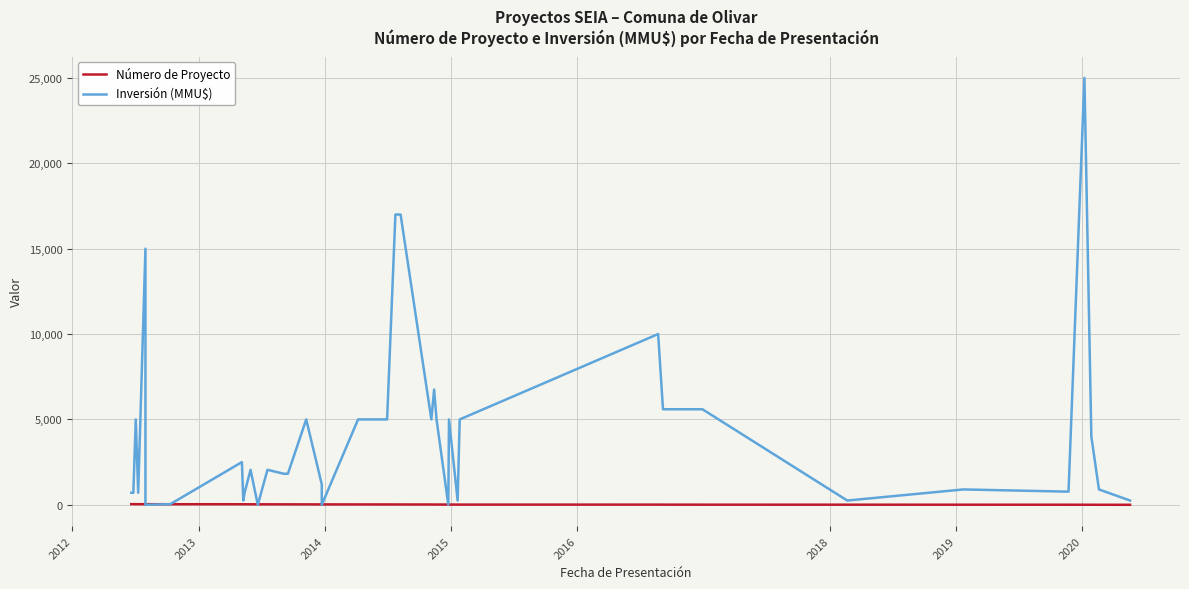

Is this an area chart (filled region under the line)?

No